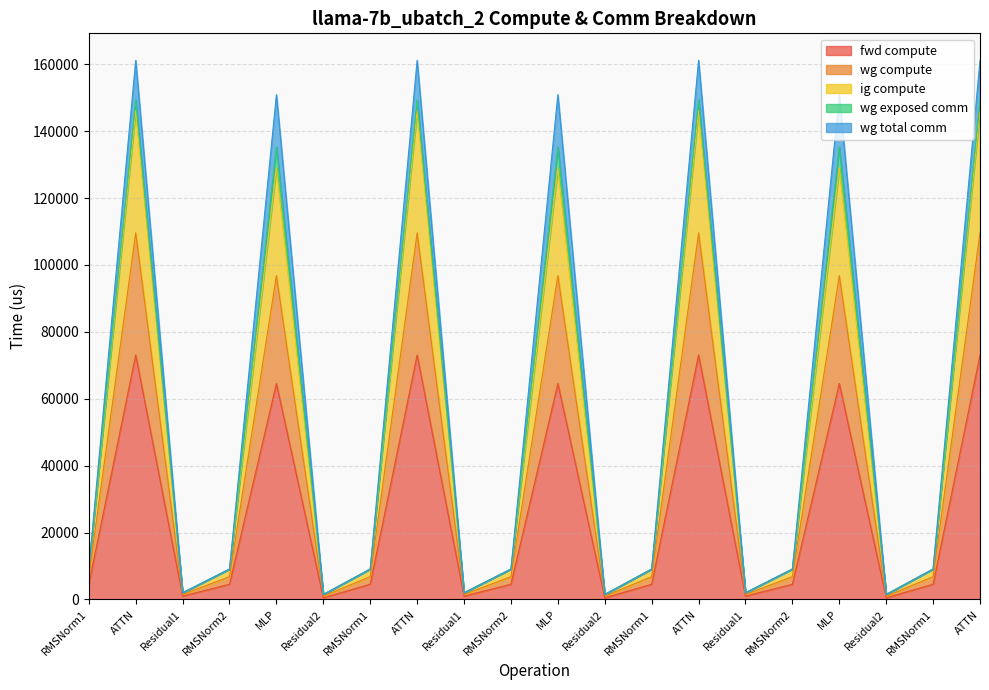

What is the sum of the fwd compute values at ATTN and RMSNorm2?

77607.7